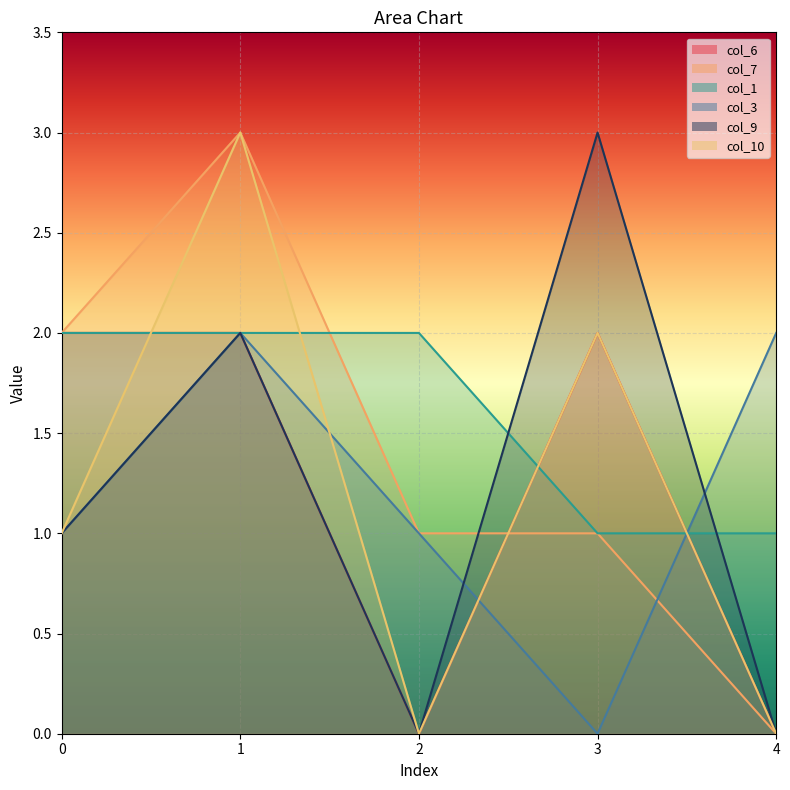

What is the value of the col_7 point at the 1st from the left?

2